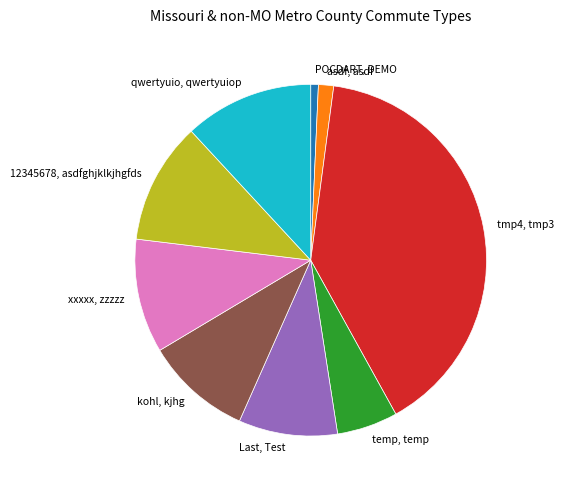

Which has a higher value, temp, temp or tmp4, tmp3?

tmp4, tmp3